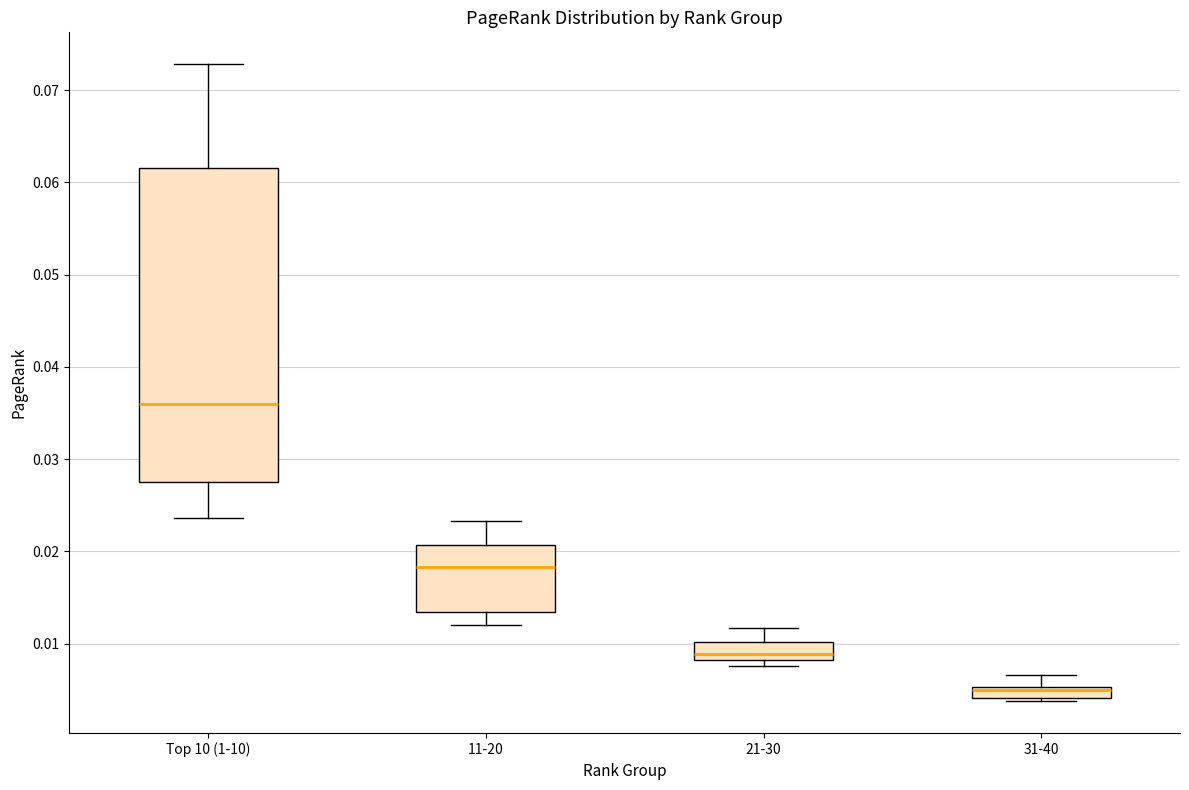

Where is the upper edge of the box for Top 10 (1-10) on the y-axis? The values are not printed on the chart, so give them approximately, as read against the axis.

0.062